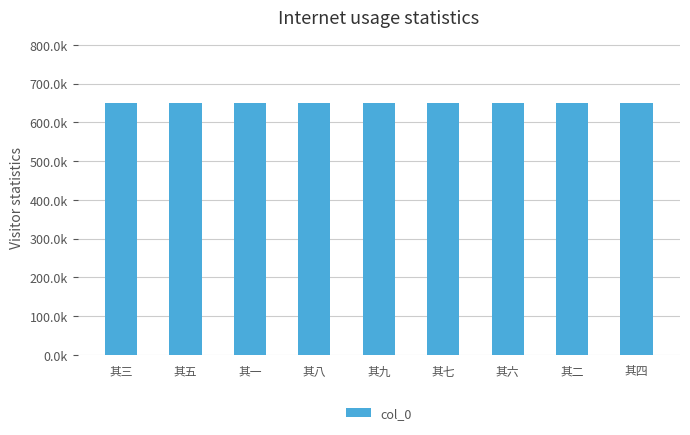

What is the greatest value displayed?

650433